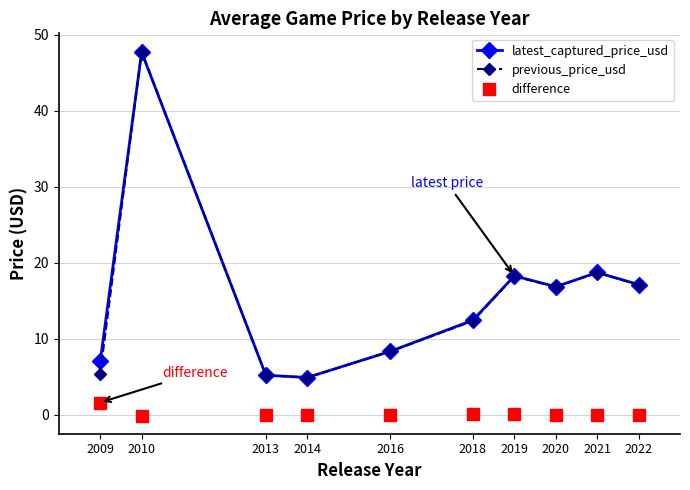

Is this an area chart (filled region under the line)?

No